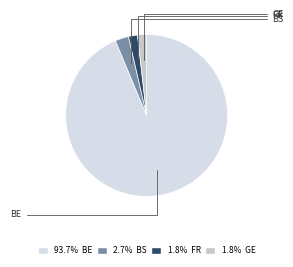

How many segments does this pie chart have?

4